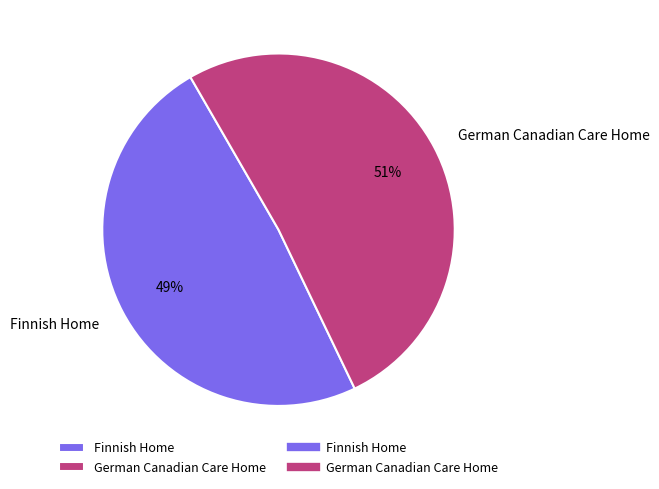

What is the ratio of the value at German Canadian Care Home to the value at Finnish Home?

1.0